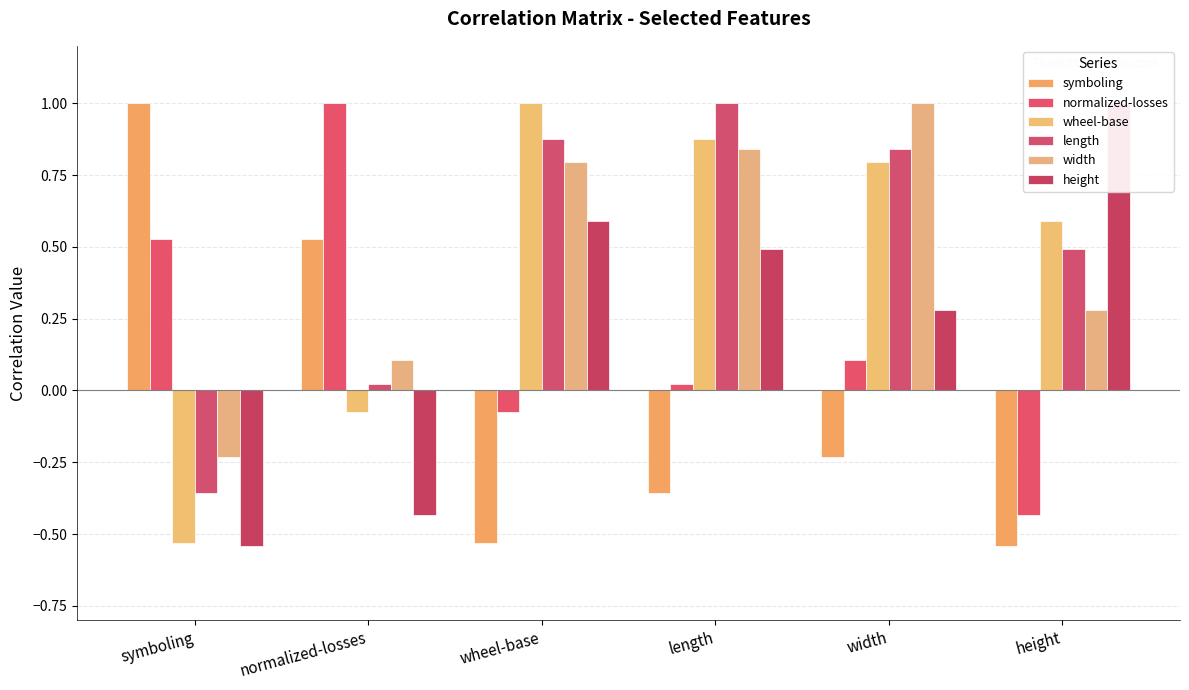

What is the approximate value of length at height?

0.5